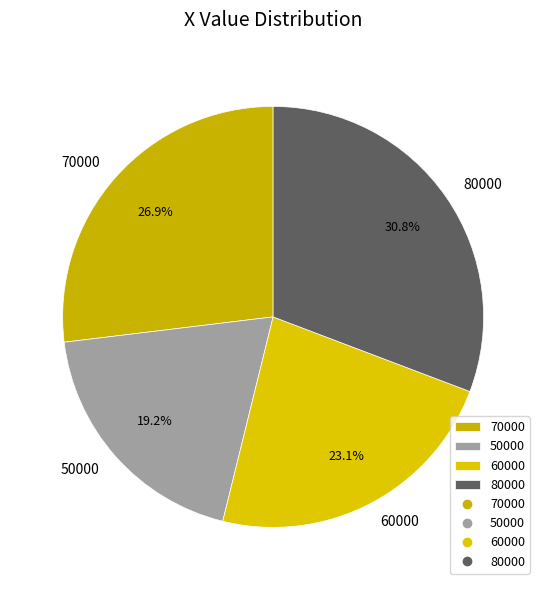

True or false: 70000 accounts for 27% of the total.

True